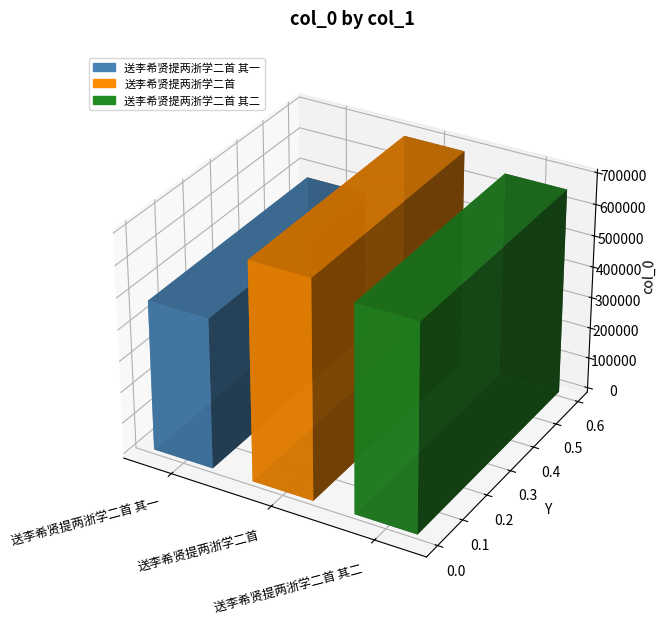

What is the value of the 1st bar from the left?

479505